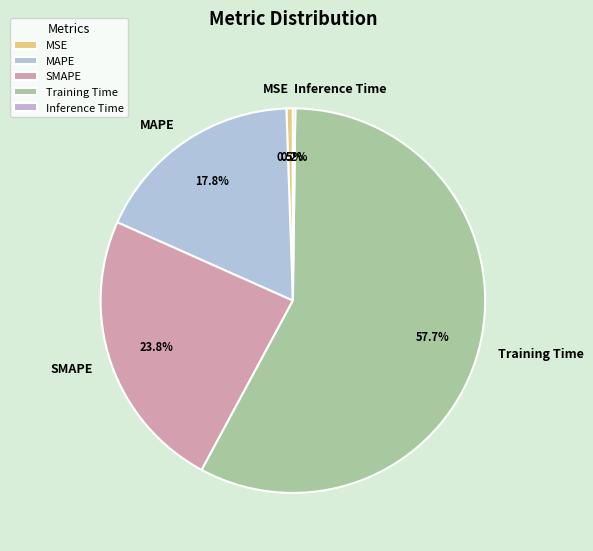

Which slice is the largest?

Training Time